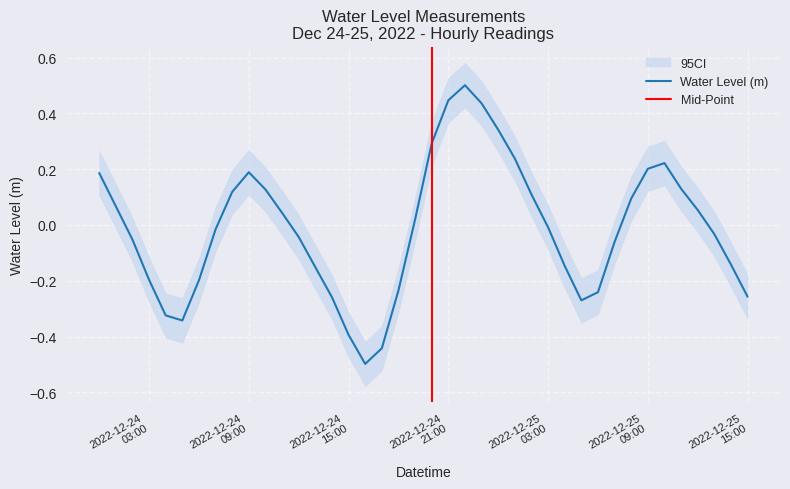

What is the difference between the values at 2022-12-25 05:00:00 and 2022-12-24 07:00:00?

0.3